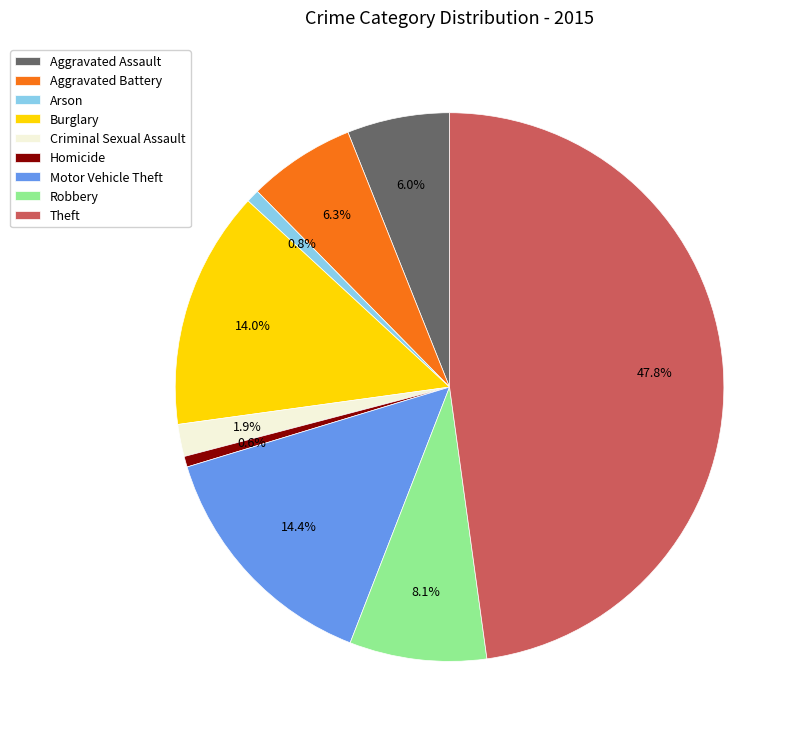

What is the ratio of the value at Robbery to the value at Criminal Sexual Assault?

4.3